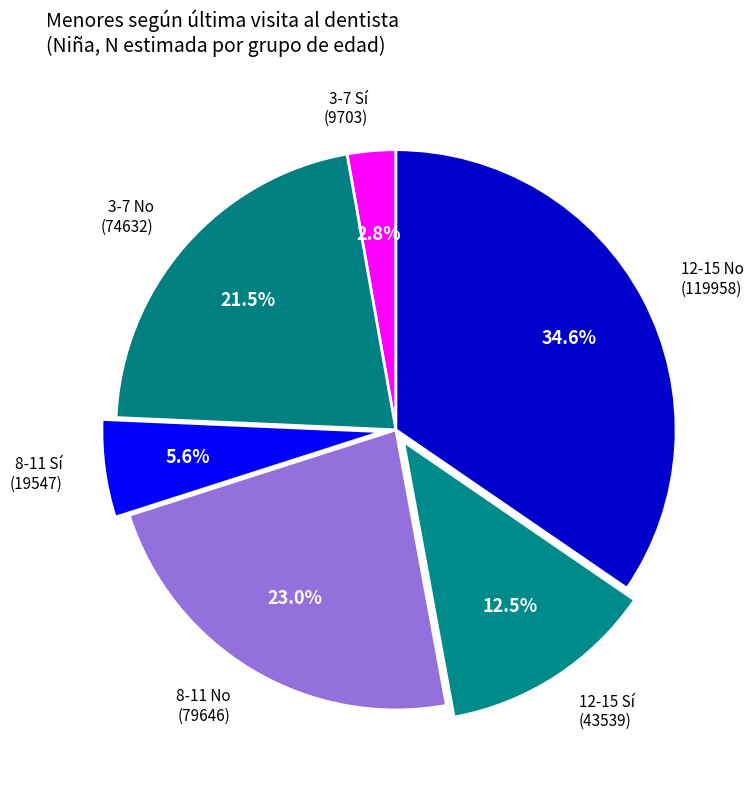

Combined, do 12-15 No and 3-7 Sí account for over 50%?

No